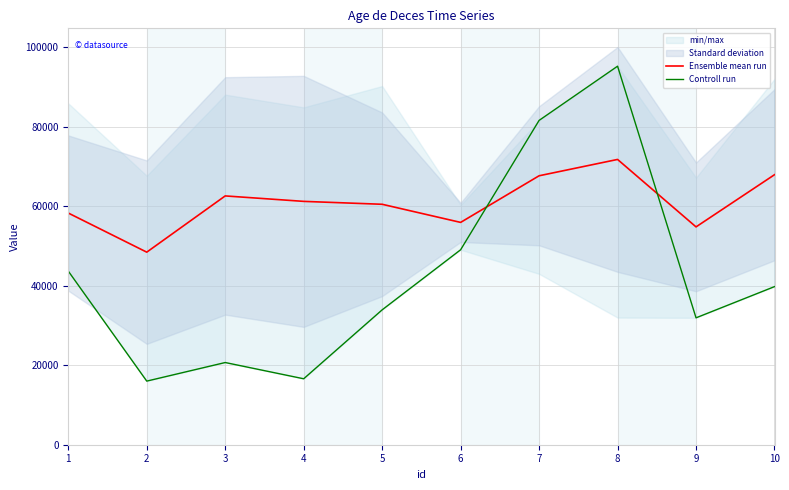

In Controll run, how many points are lower than both neighbors (excluding endpoints)?

3